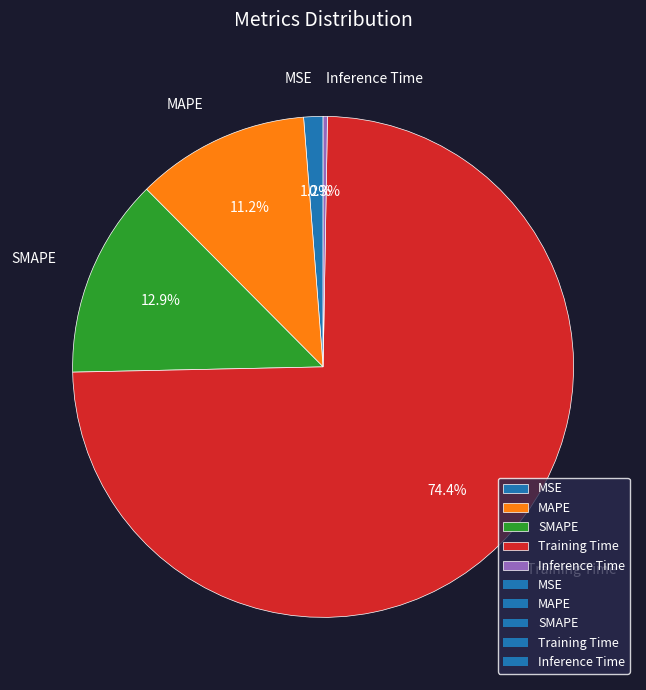

What percentage is the MSE slice, to the nearest percent?

1%